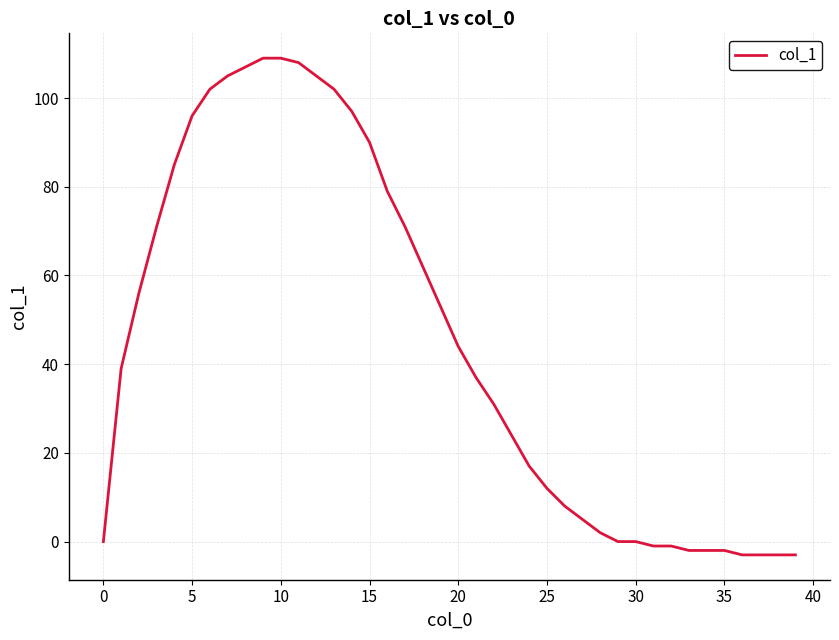

What is the difference between the maximum and minimum values?

112